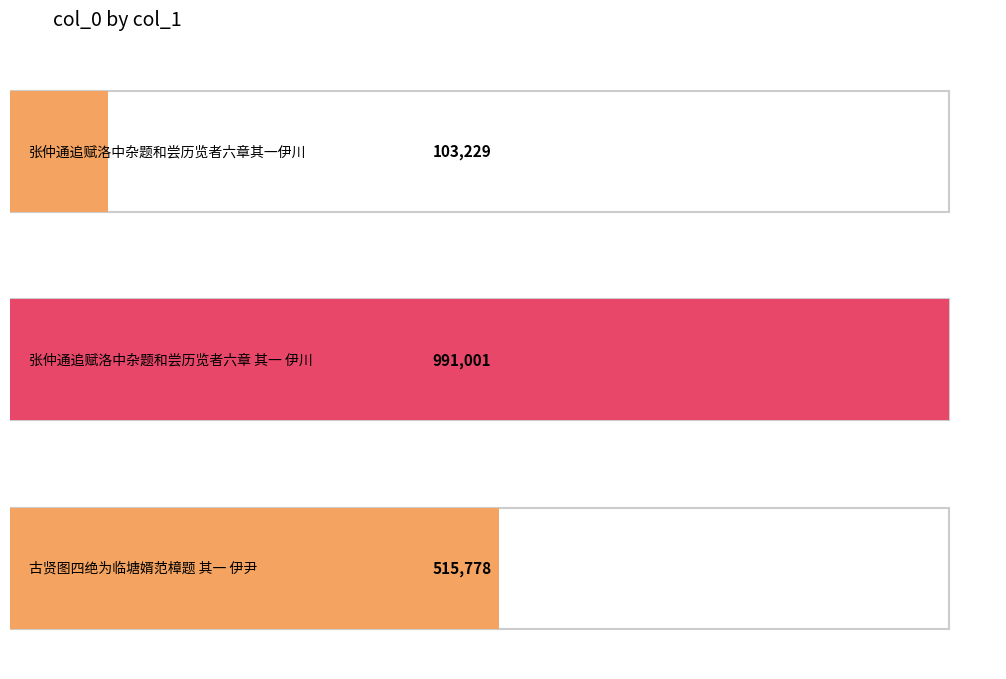

What position from the left is 张仲通追赋洛中杂题和尝历览者六章其一伊川?

1